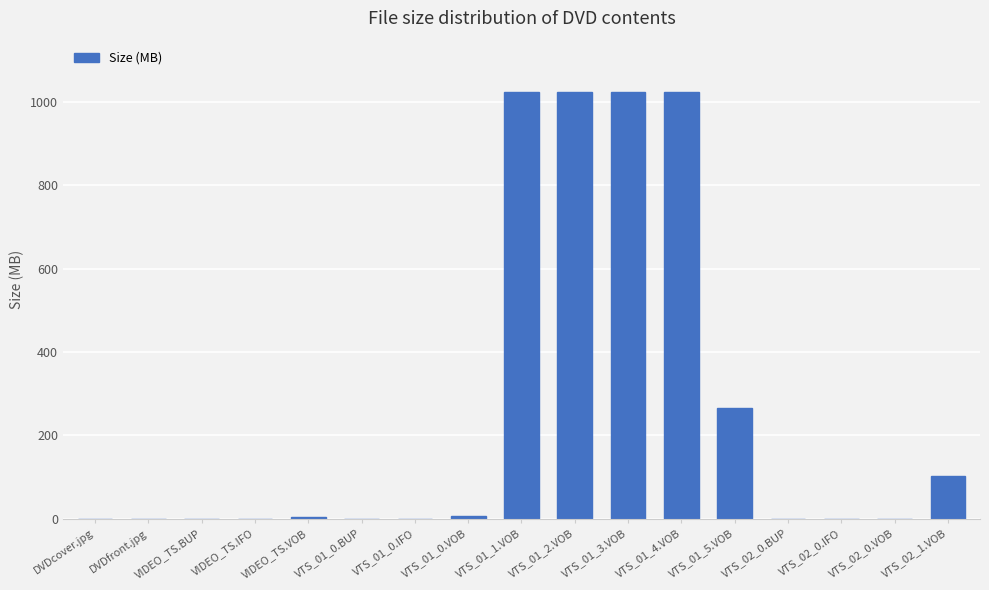

Between VTS_01_4.VOB and VIDEO_TS.VOB, which is larger?

VTS_01_4.VOB